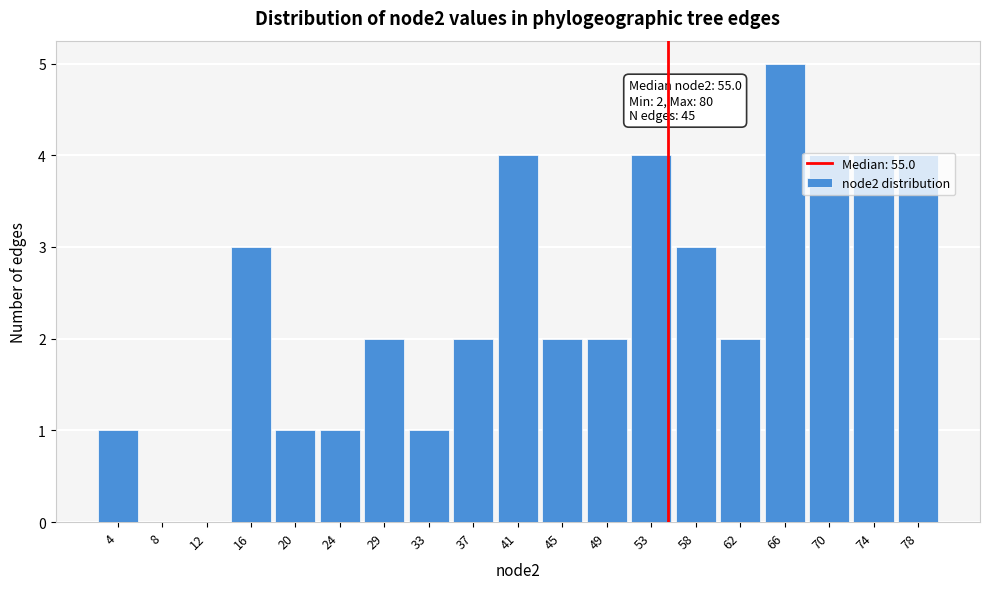

Which range on the x-axis has the tallest bar?

64.0 to 68.0